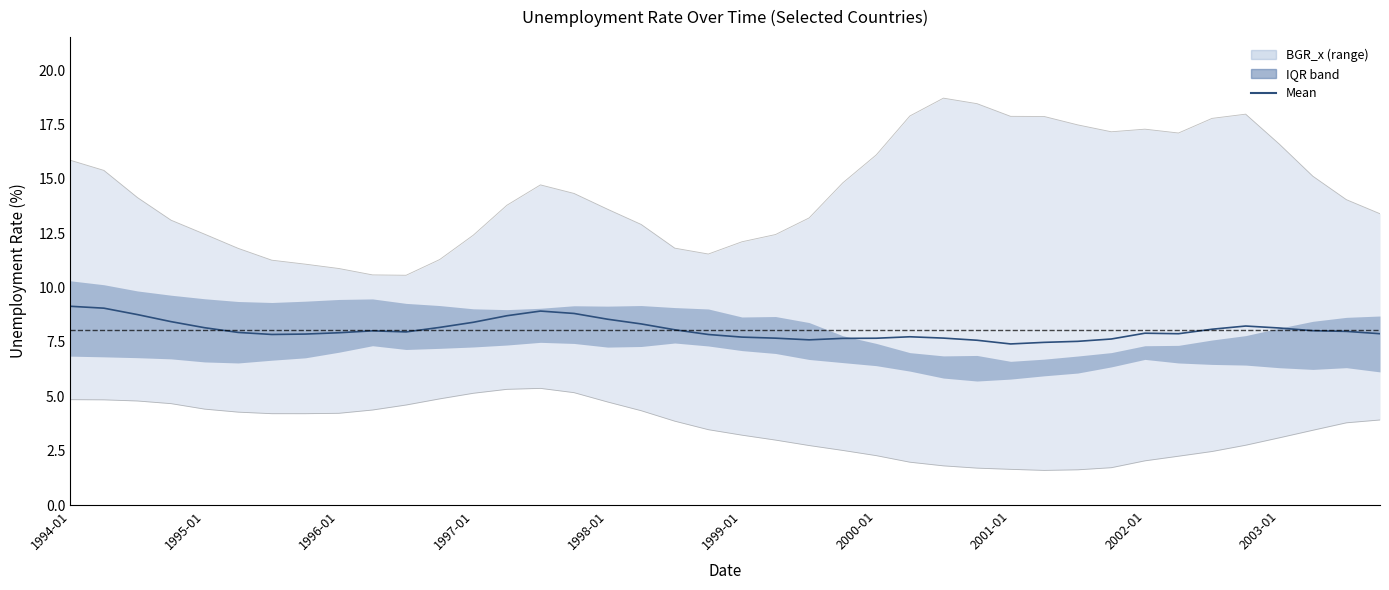

What is the value of the 25th point from the left?

7.7